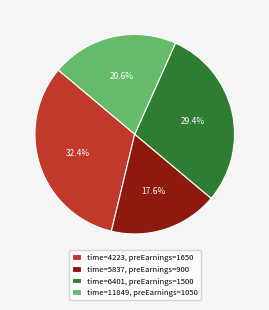

Is the sum of time=5837, preEarnings=900 and time=11849, preEarnings=1050 greater than half?

No